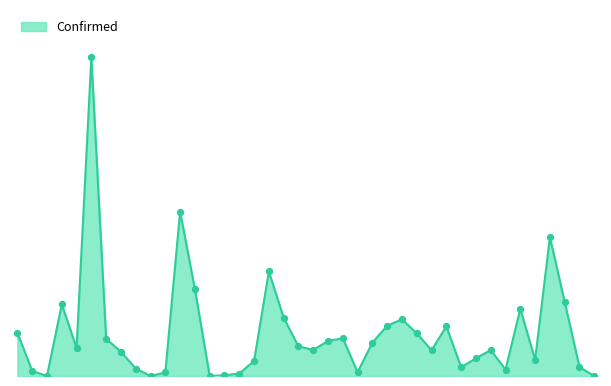

Does the chart have visible grid lines?

No